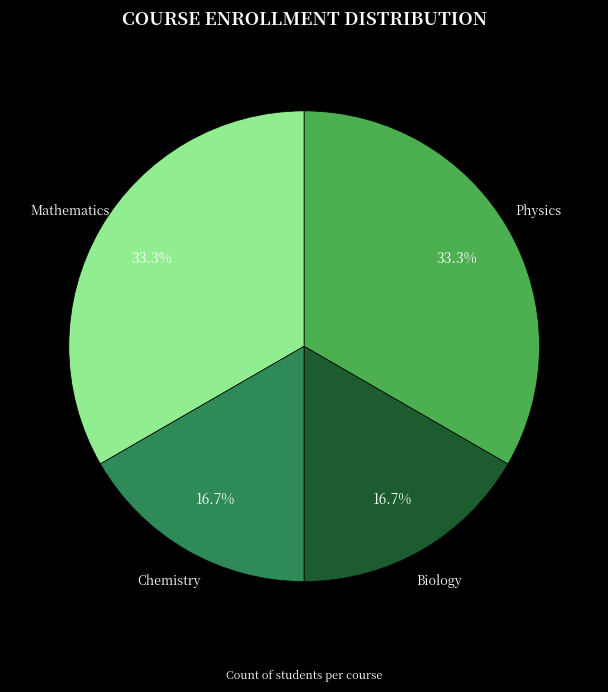

What is the ratio of the value at Chemistry to the value at Mathematics?

0.5